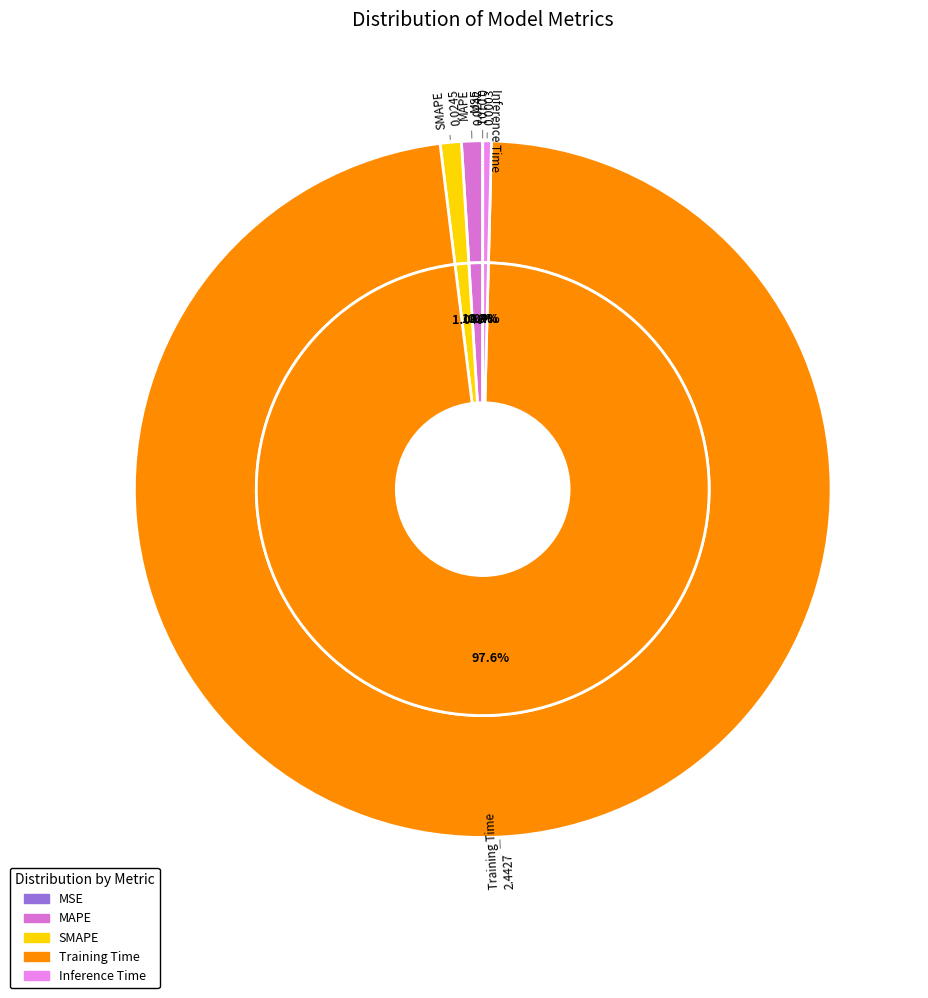

True or false: MAPE accounts for 11% of the total.

False